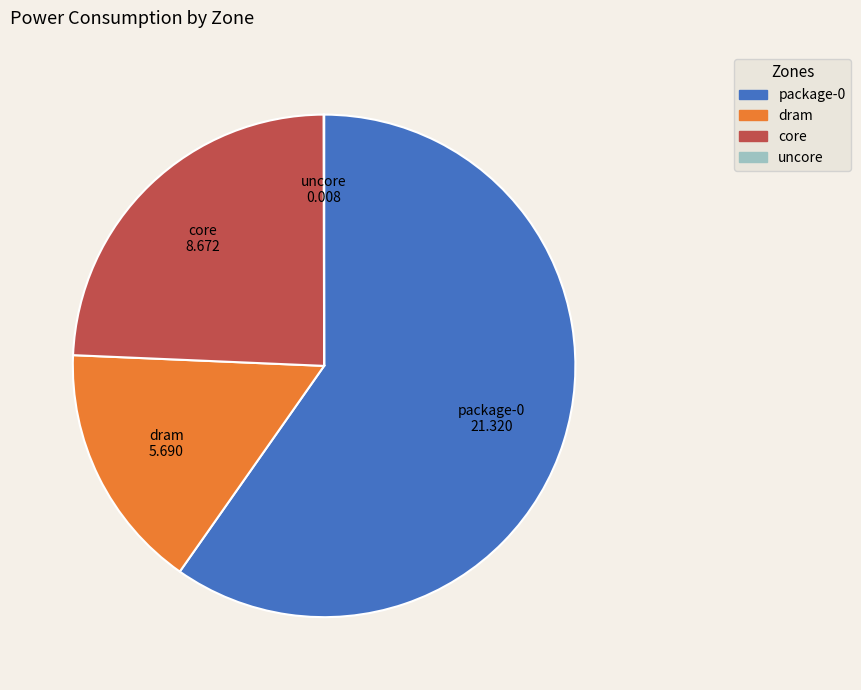

Is it true that package-0 is 60% of the pie?

True